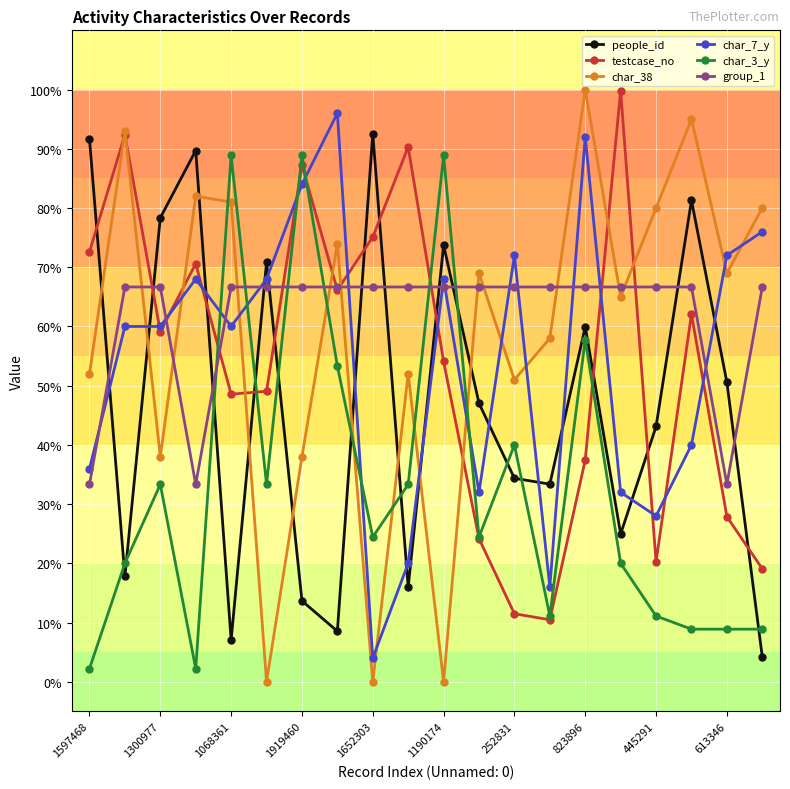

Reading left to right, transcribe all the data shown in this chart.

people_id: 91.7	17.8	78.3	89.7	7.0	70.9	13.7	8.5	92.6	15.9	73.7	47.0	34.4	33.4	59.9	25.0	43.1	81.3	50.6	4.2
testcase_no: 72.6	92.4	59.1	70.6	48.6	49.1	87.2	66.1	75.1	90.3	54.1	24.2	11.5	10.5	37.4	99.8	20.2	62.1	27.9	19.1
char_38: 52.0	93.0	38.0	82.0	81.0	0.0	38.0	74.0	0.0	52.0	0.0	69.0	51.0	58.0	100.0	65.0	80.0	95.0	69.0	80.0
char_7_y: 36.0	60.0	60.0	68.0	60.0	68.0	84.0	96.0	4.0	20.0	68.0	32.0	72.0	16.0	92.0	32.0	28.0	40.0	72.0	76.0
char_3_y: 2.2	20.0	33.3	2.2	88.9	33.3	88.9	53.3	24.4	33.3	88.9	24.4	40.0	11.1	57.8	20.0	11.1	8.9	8.9	8.9
group_1: 33.3	66.7	66.7	33.3	66.7	66.7	66.7	66.7	66.7	66.7	66.7	66.7	66.7	66.7	66.7	66.7	66.7	66.7	33.3	66.7